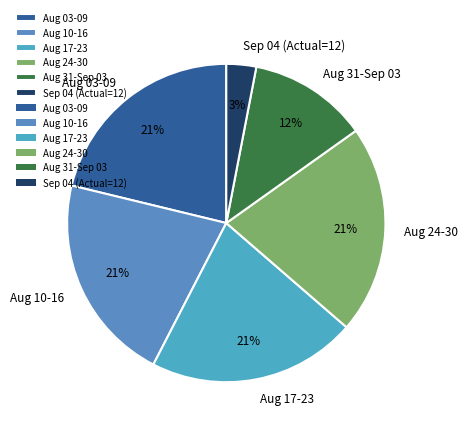

Is it true that Aug 24-30 is 21% of the pie?

True